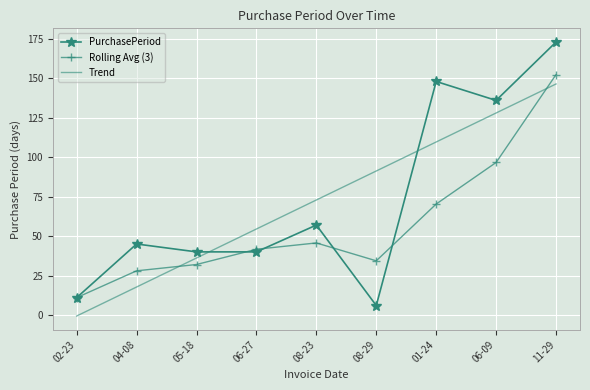

Where do PurchasePeriod and Trend first cross each other?

05-18 and 06-27